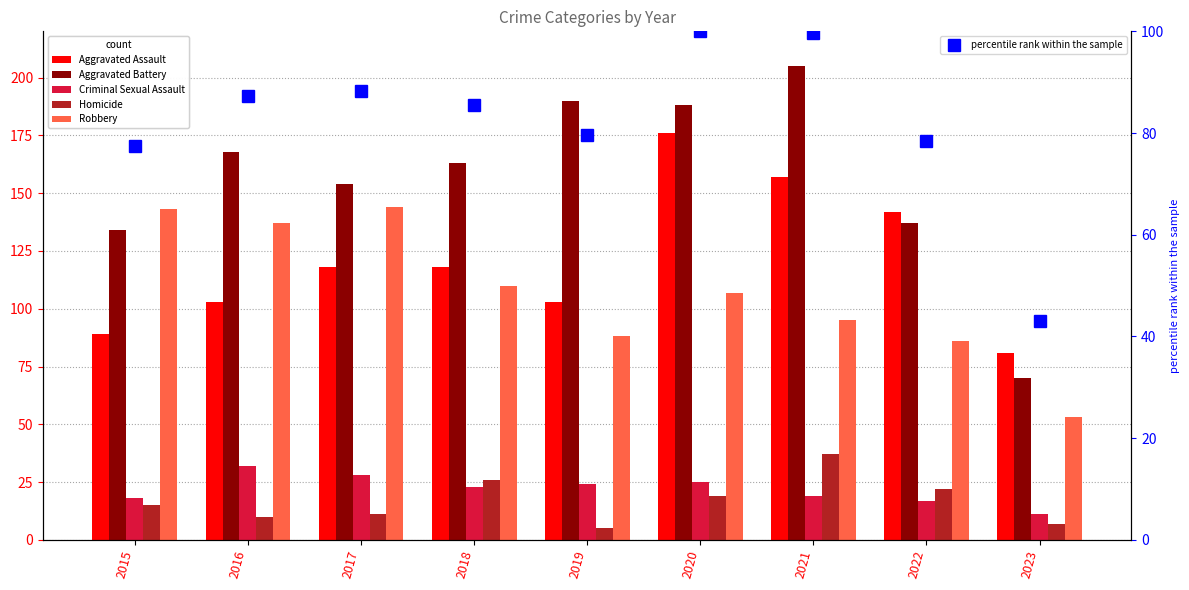

How many interior local valleys does the percentile rank within the sample series have?

1